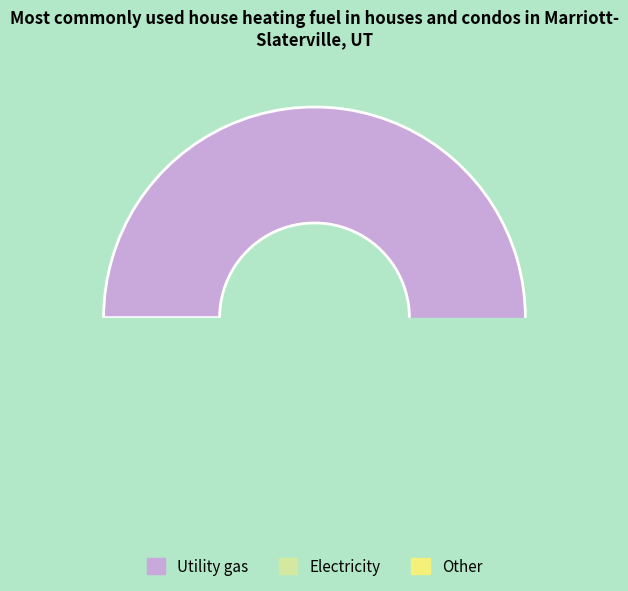

Is it true that 2 is 16% of the pie?

True